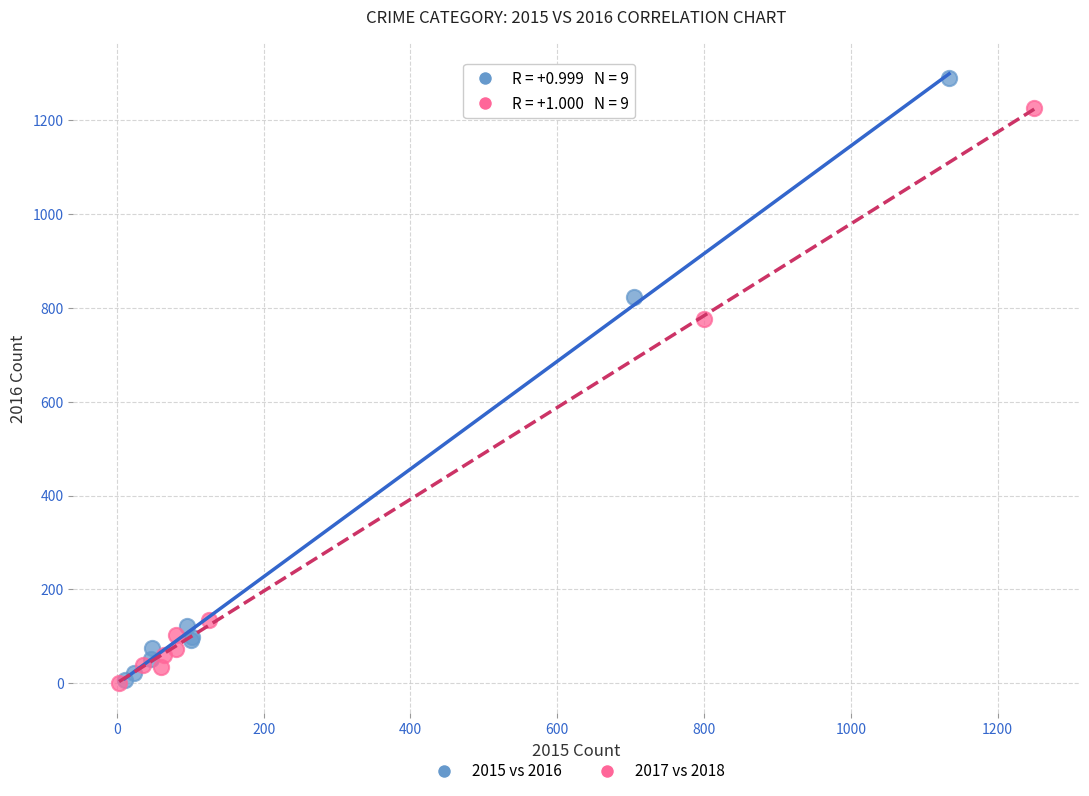

Which series reaches the maximum Y coordinate?

2015 vs 2016